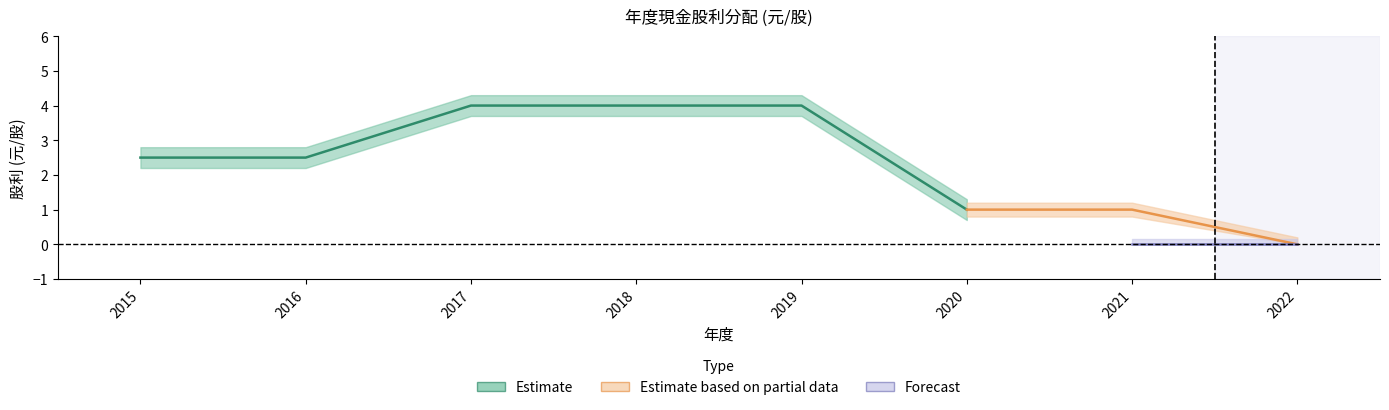

What is the difference between the maximum and second lowest values in the 現金股利 (合計) series?

3.0